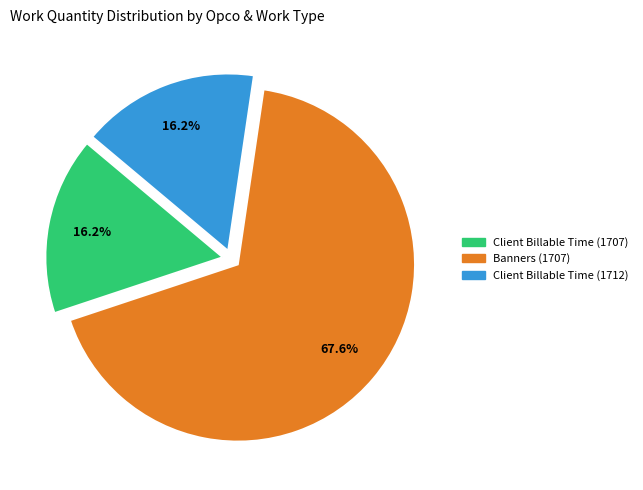

To the nearest percent, what is the difference between the Client Billable Time (1712) and Banners (1707) slice percentages?

51%